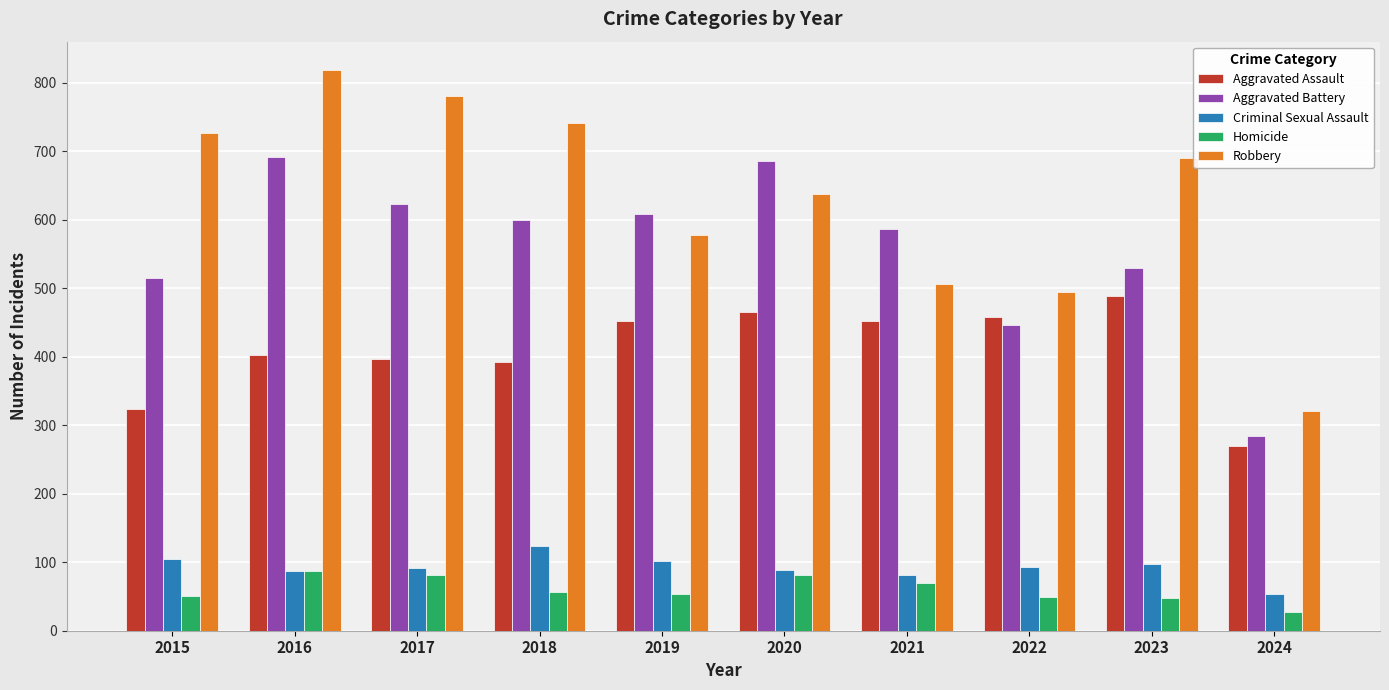

What are all the series names shown in the legend?

Aggravated Assault, Aggravated Battery, Criminal Sexual Assault, Homicide, Robbery